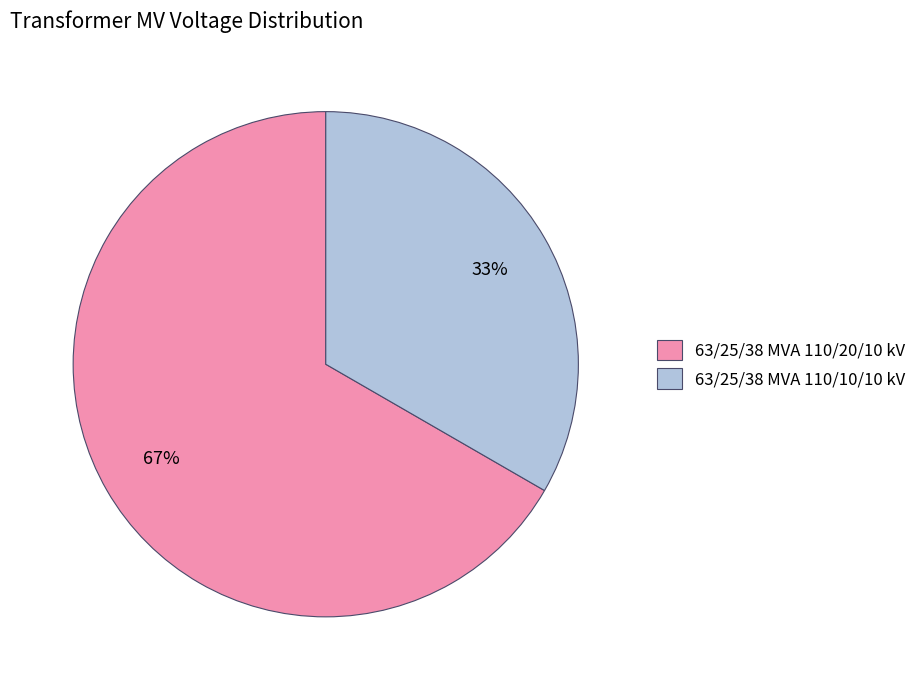

Approximately how many times larger is the value at 63/25/38 MVA 110/10/10 kV compared to 63/25/38 MVA 110/20/10 kV?

0.5